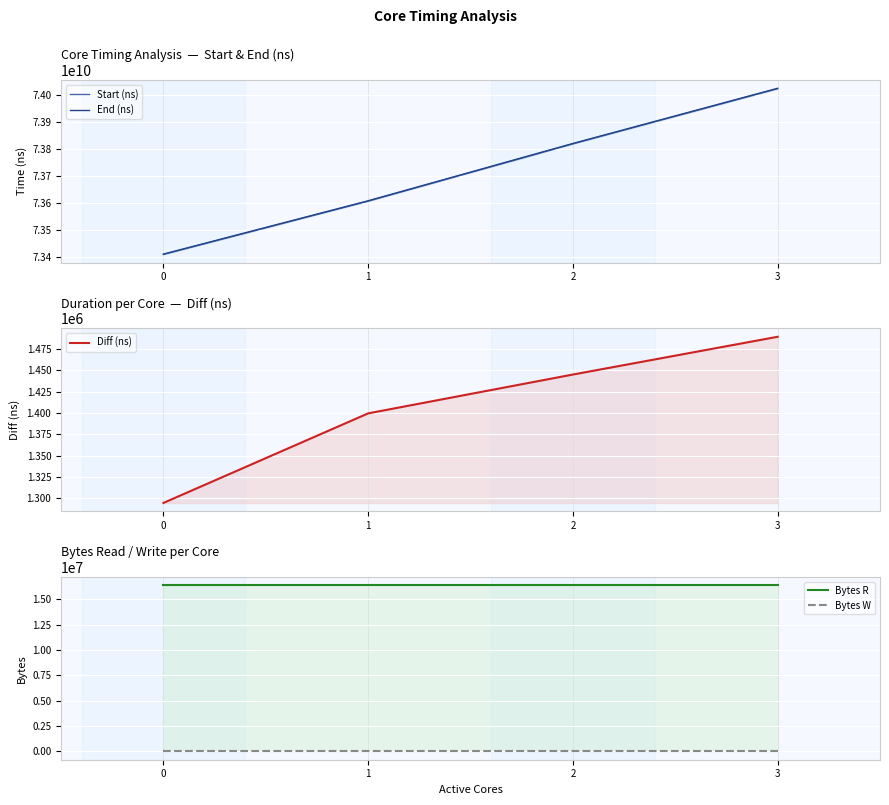

Between 1 and 2, which series saw the biggest shift?

End (ns)